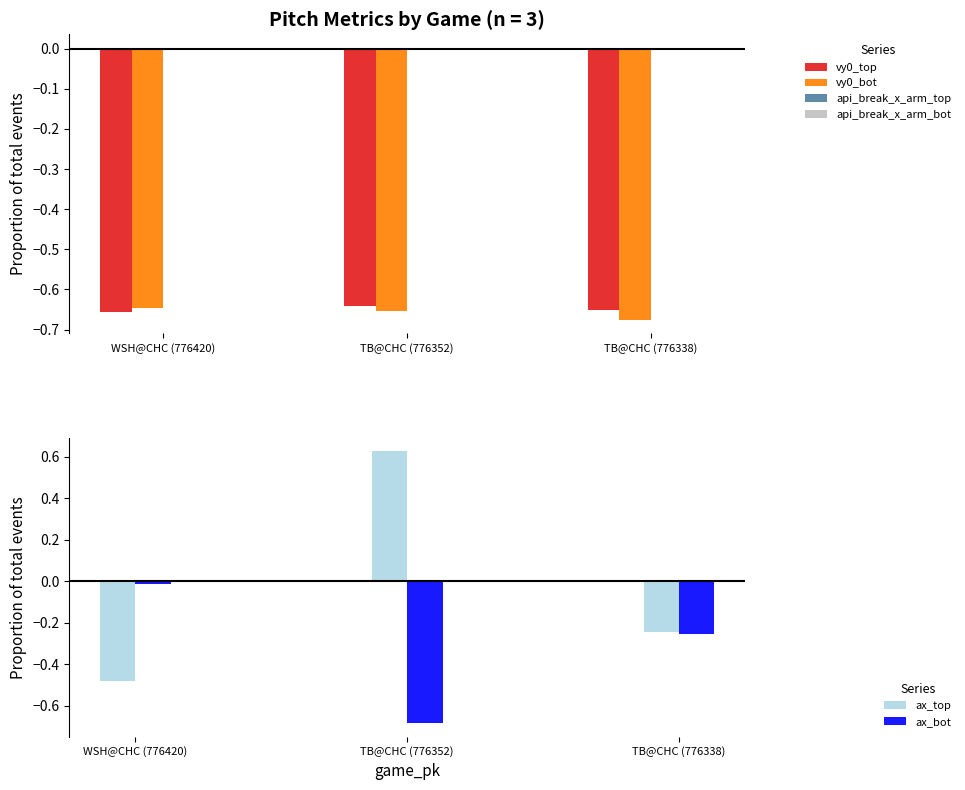

Is it true that api_break_x_arm_top equals 0.0 at TB@CHC (776352)?

True